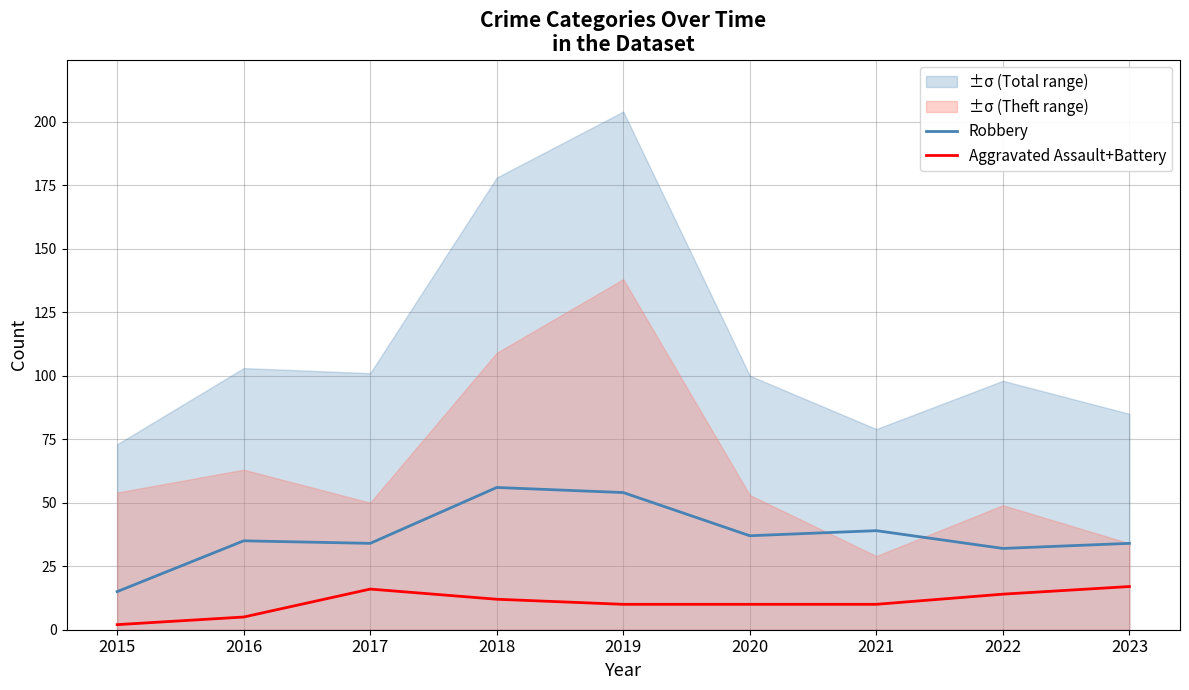

List the labels in order of Aggravated Assault+Battery value, smallest first.

2015, 2016, 2019, 2020, 2021, 2018, 2022, 2017, 2023